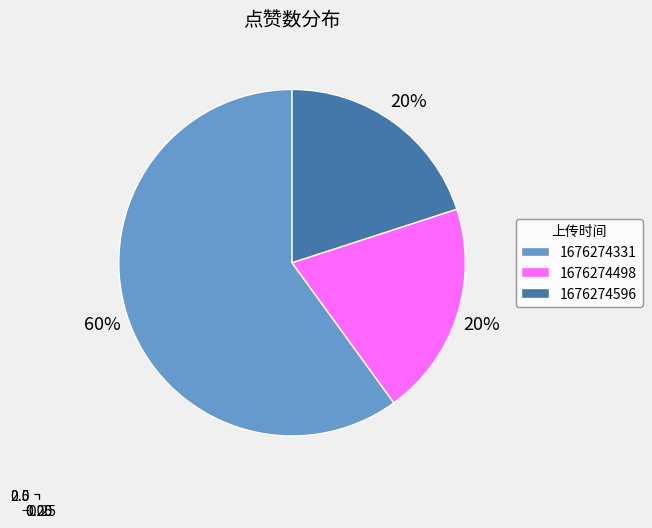

What is the majority slice?

1676274331